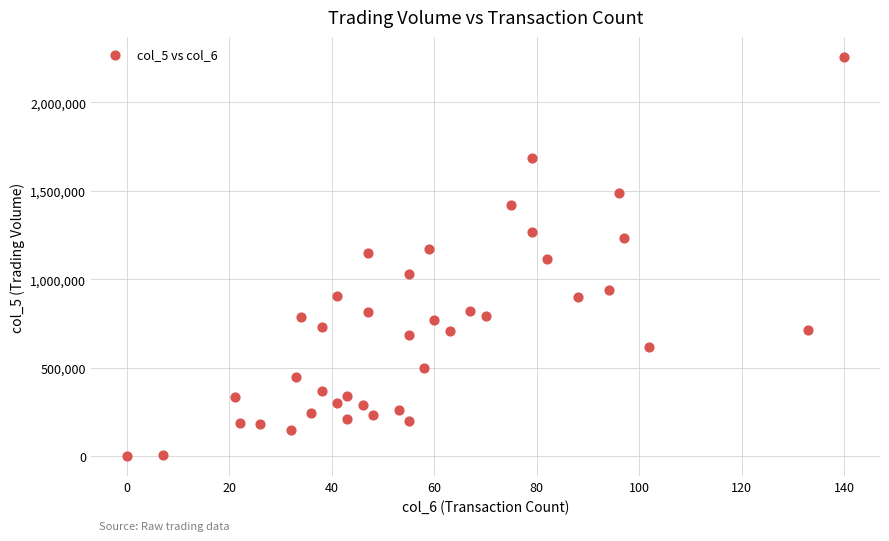

What is the range of Y values (max minus min)?

2256730